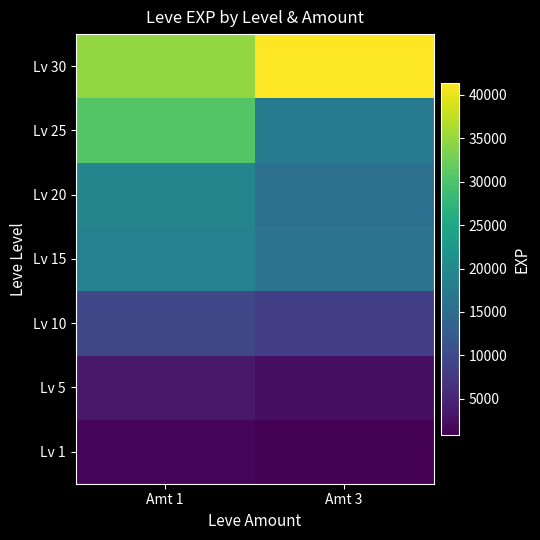

What is the total value across all series at Amt 3?

102285.8